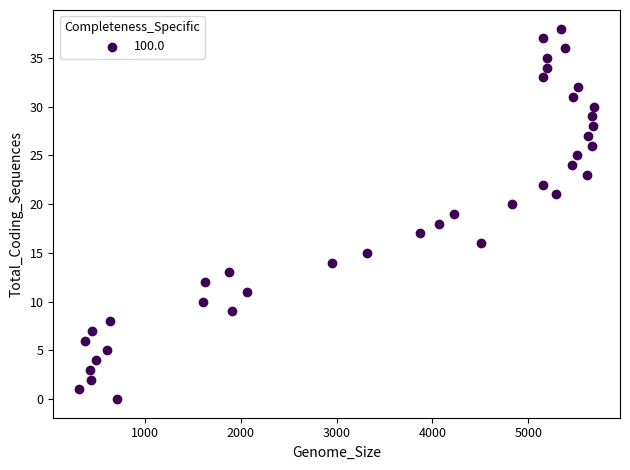

What is the range of Y values (max minus min)?

38